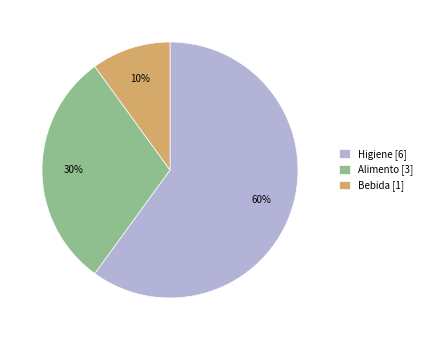

To the nearest percent, what percentage of the pie is Higiene?

60%